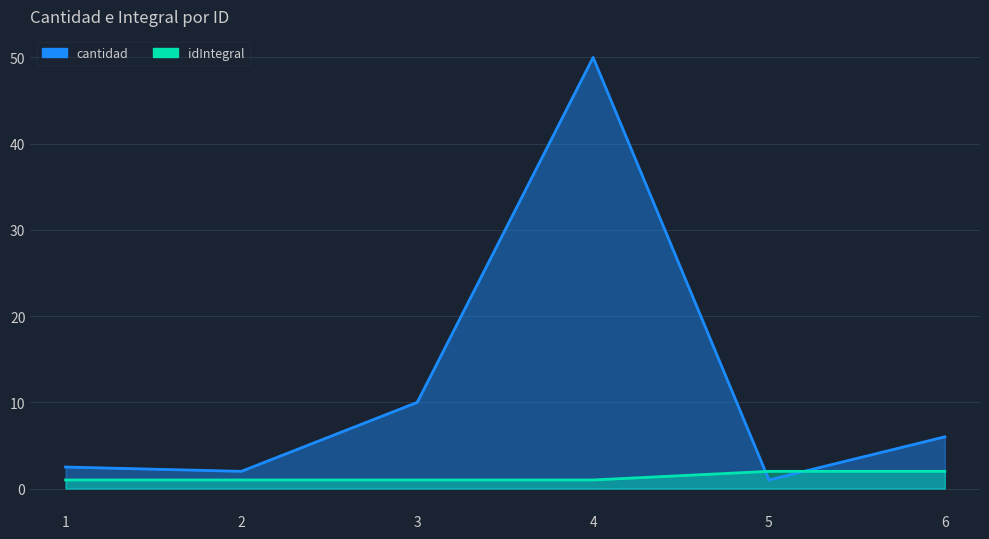

How many times do idIntegral and cantidad cross each other?

2